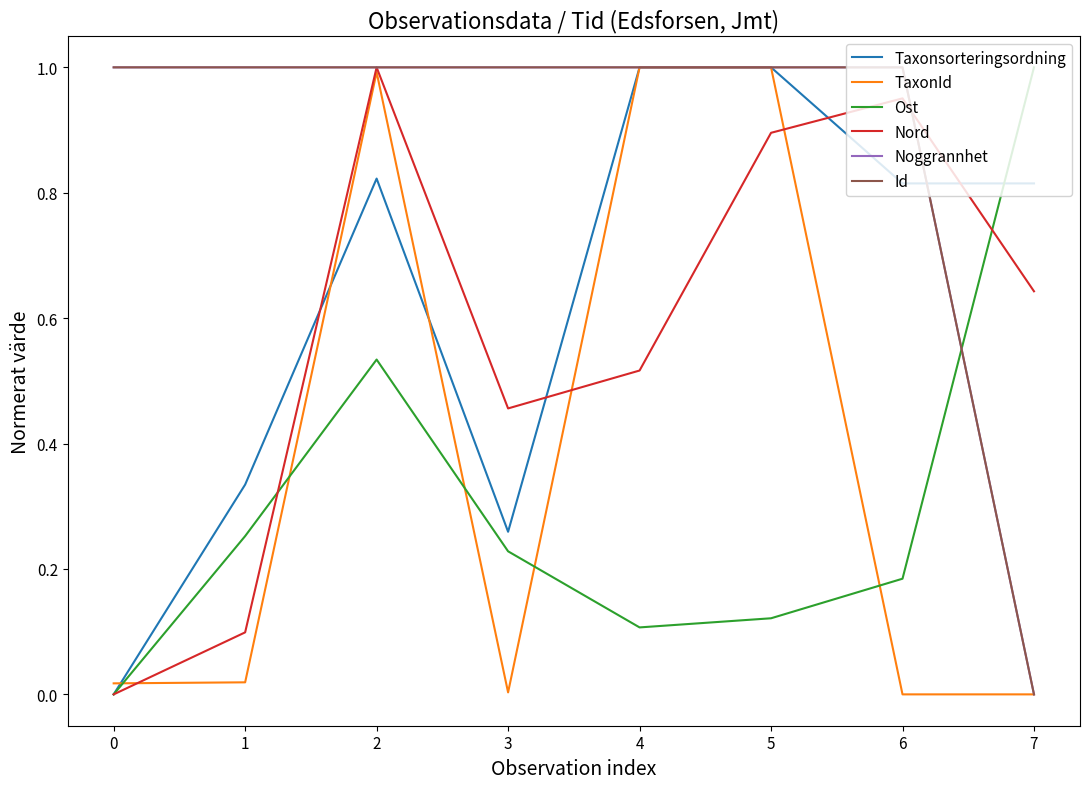

How many values in Nord are above zero?

7